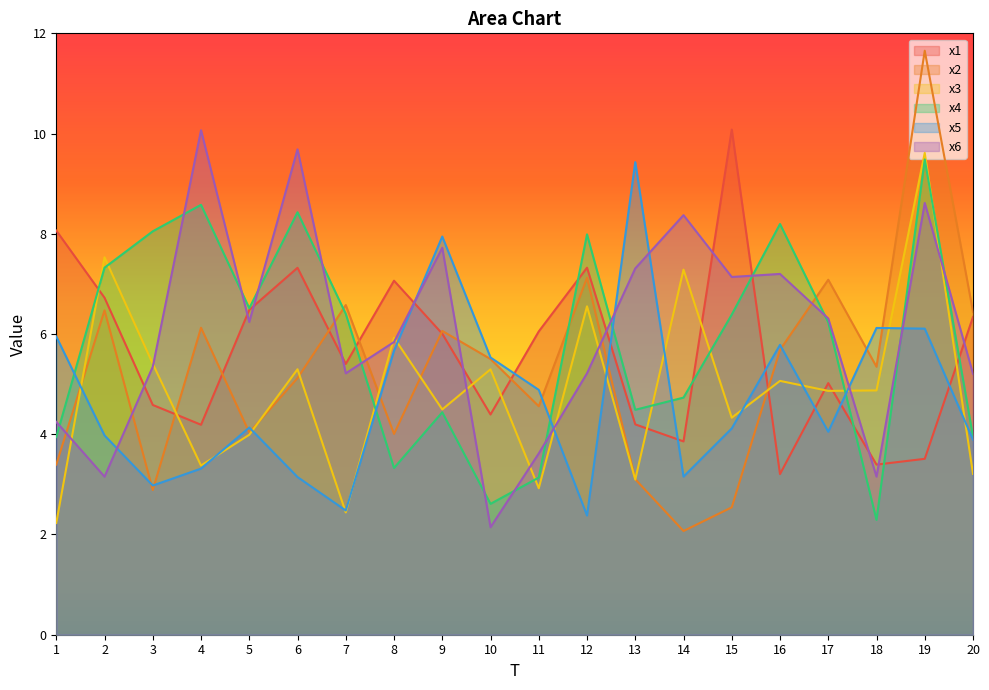

Does the chart display data point markers on the line(s)?

No